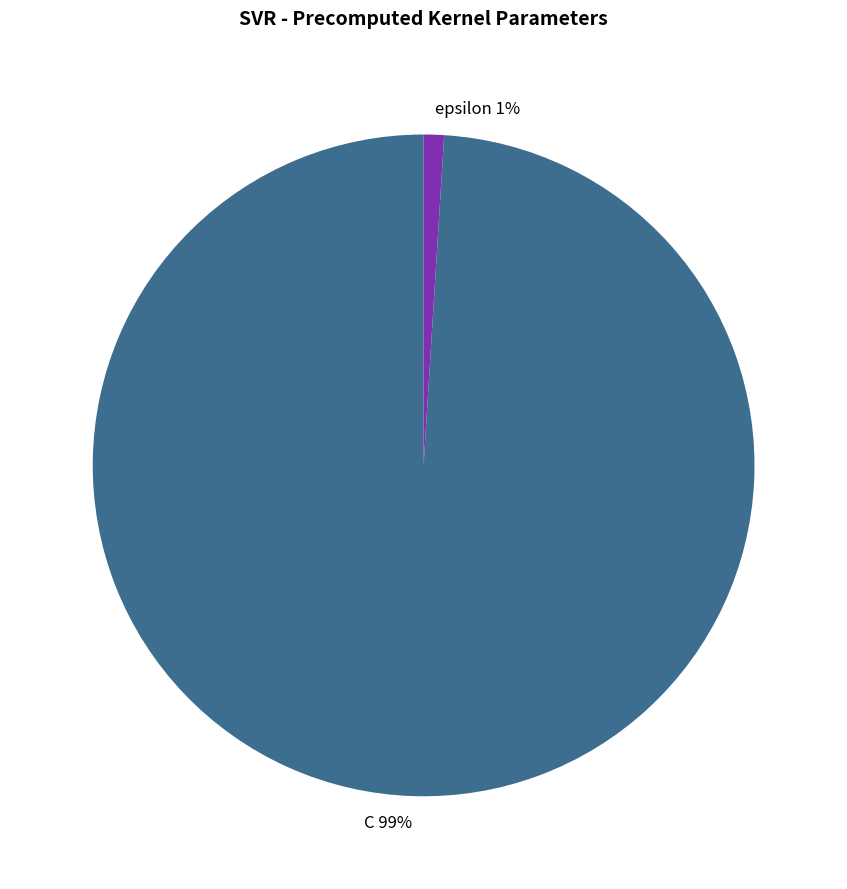

Do epsilon and C together represent more than half of the pie?

Yes